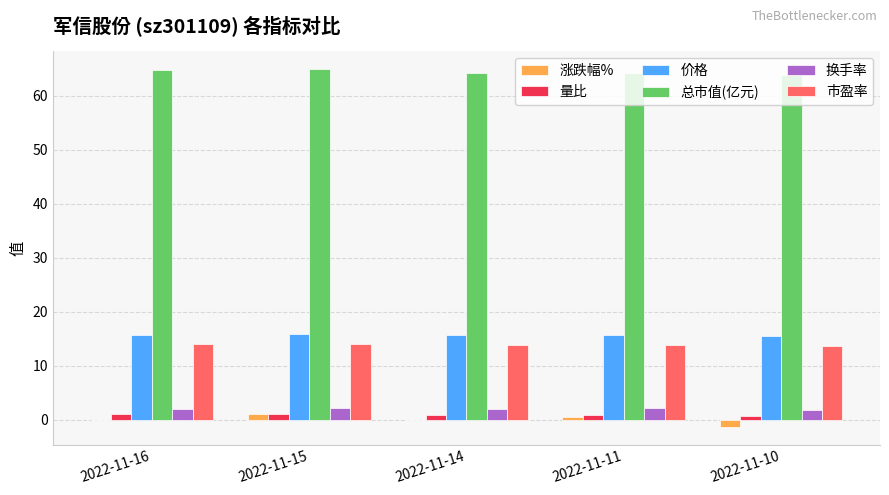

True or false: 市盈率 has a value of 3.7 at 2022-11-10.

False